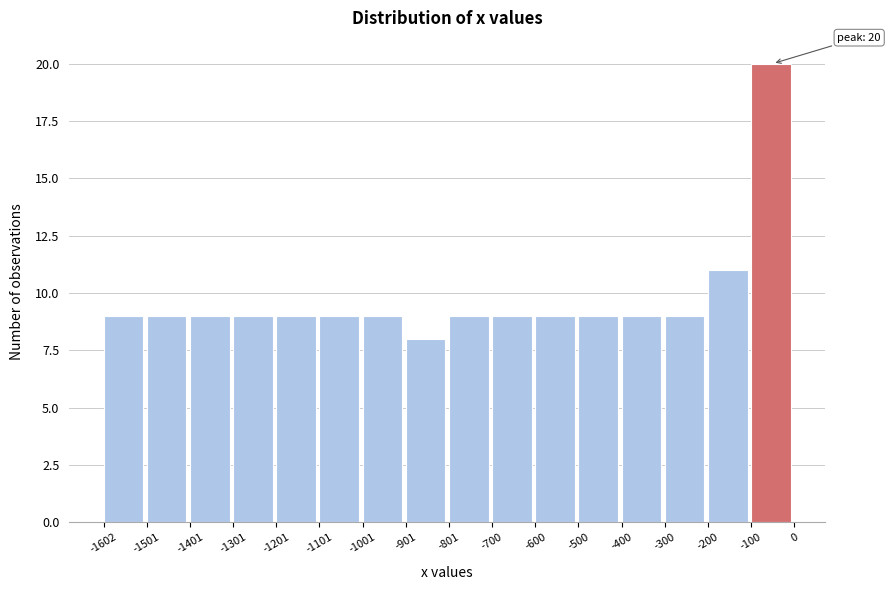

Over which range of the x-axis is the bar tallest?

-100 to 0